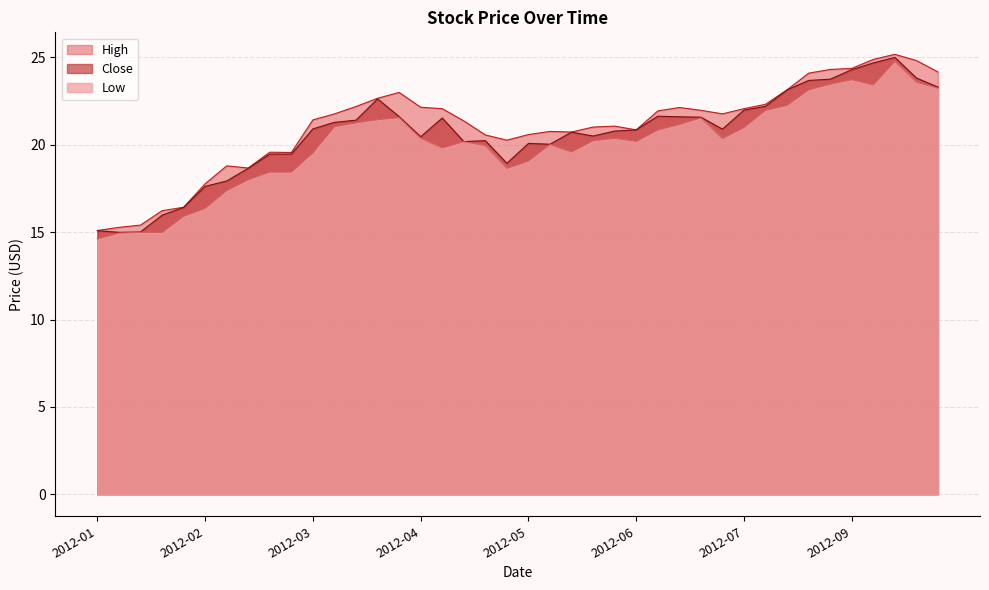

How many lines are shown in the chart?

3